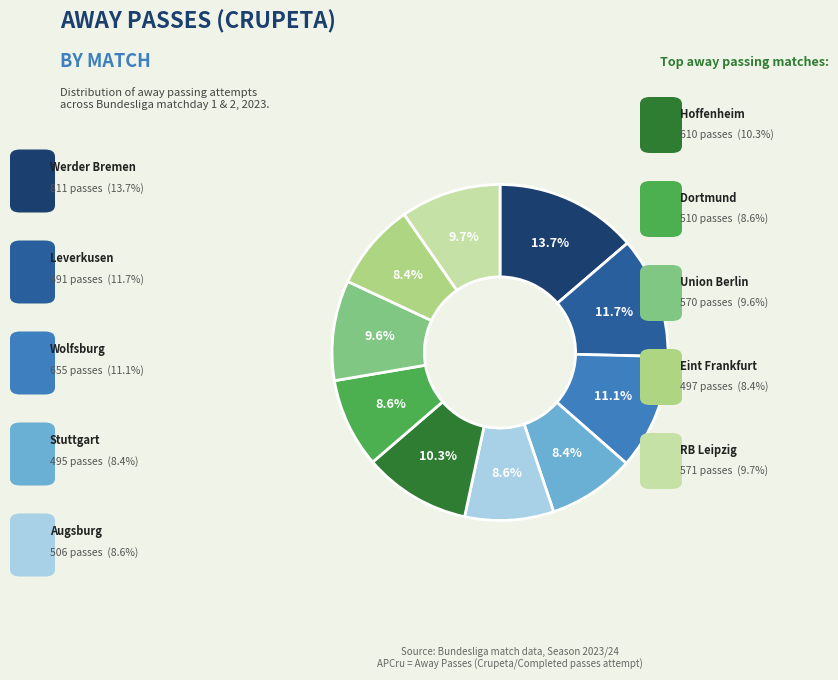

Does any single category account for the majority?

No